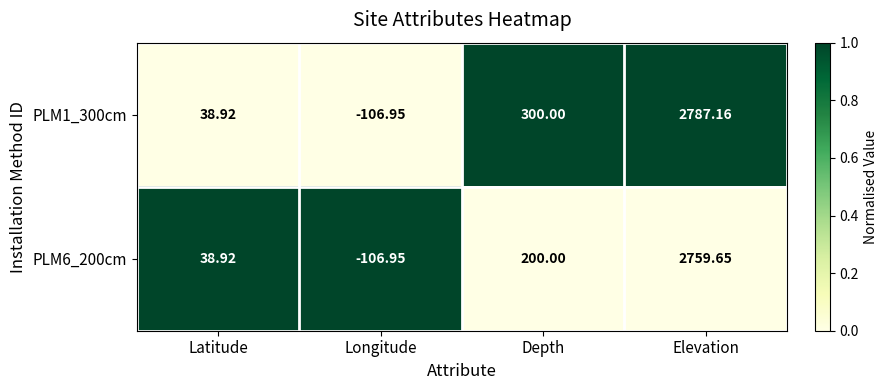

Rank the series by their maximum value, from lowest to highest.

PLM6_200cm, PLM1_300cm